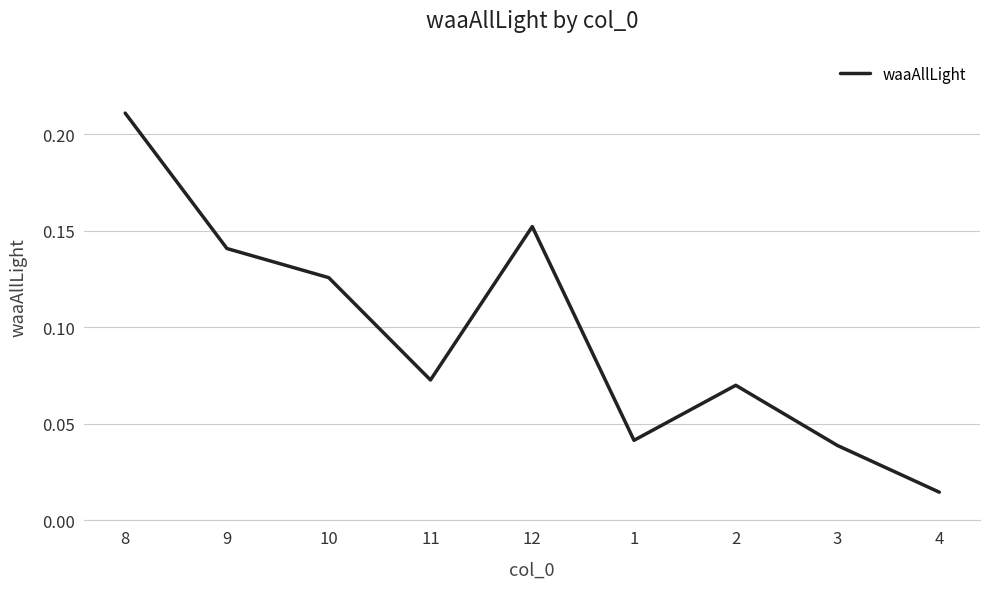

At which label is the value closest to 0?

4